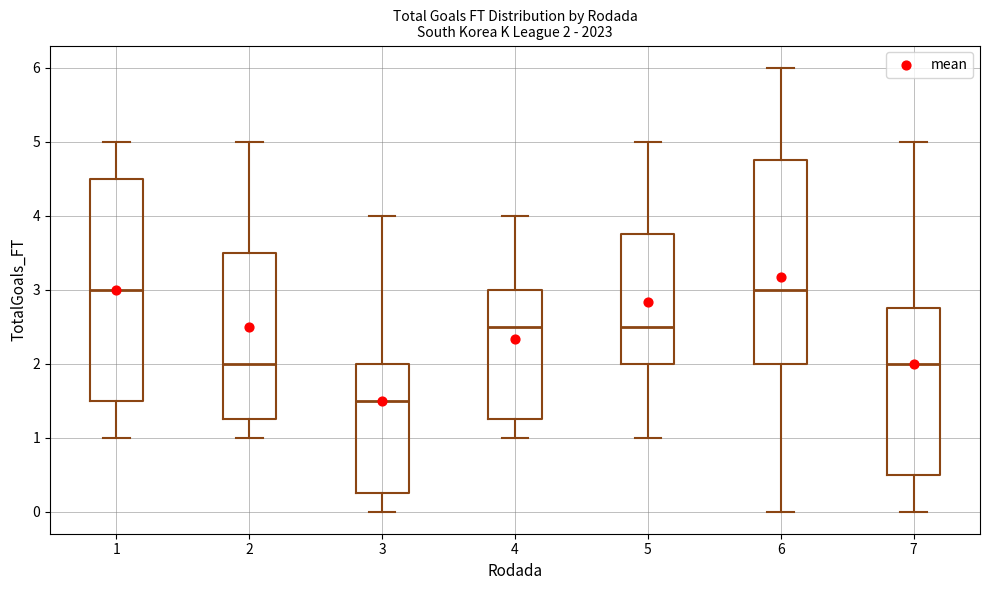

Comparing the boxes themselves (not the whiskers), which one is the tallest?

1